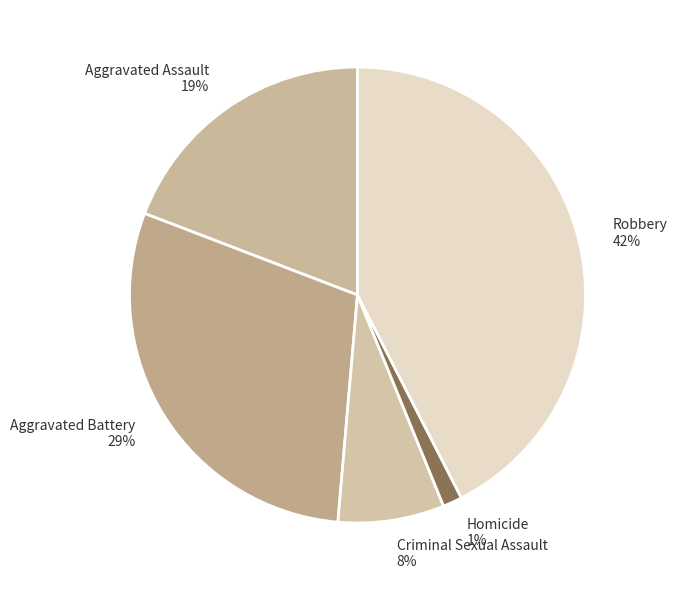

Does any single category account for the majority?

No